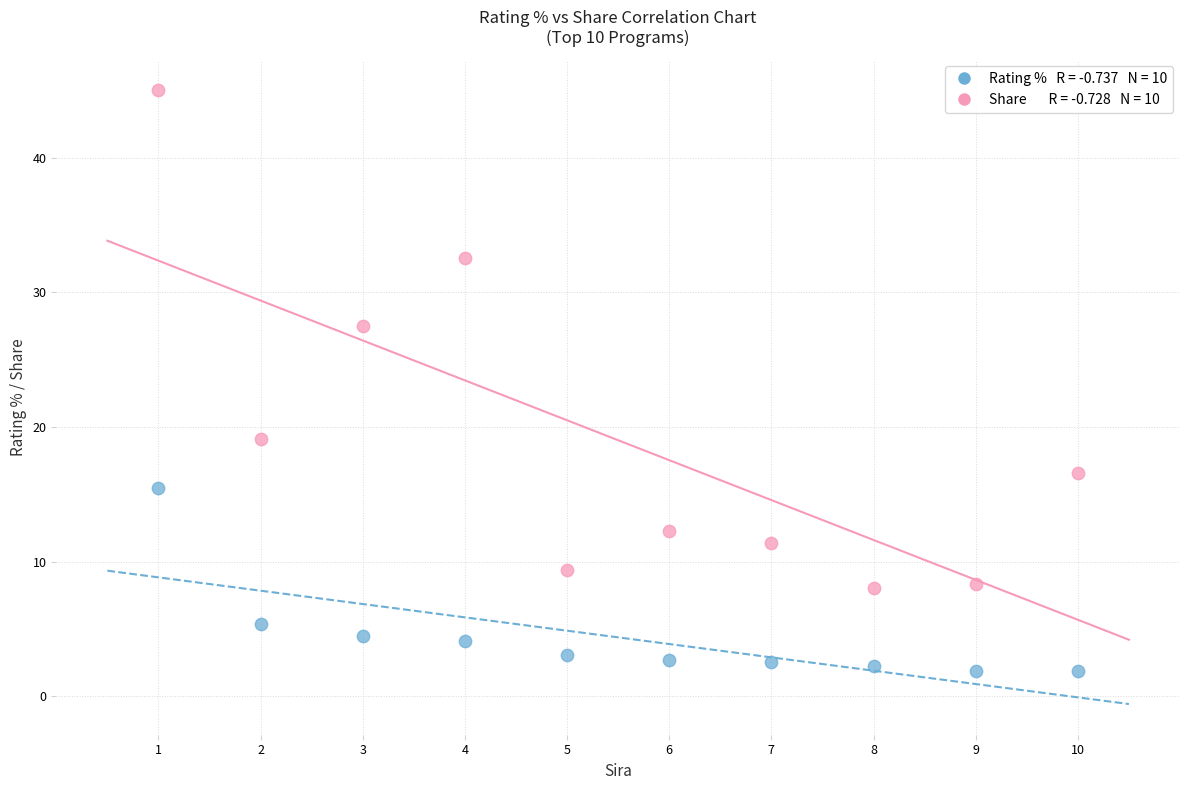

Across all series, what Y value is closest to 23?

19.1